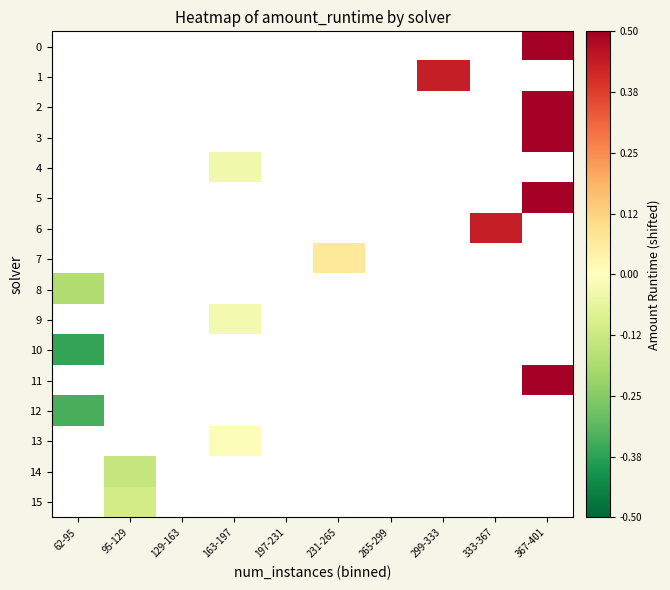

How many series are shown in this chart?

16